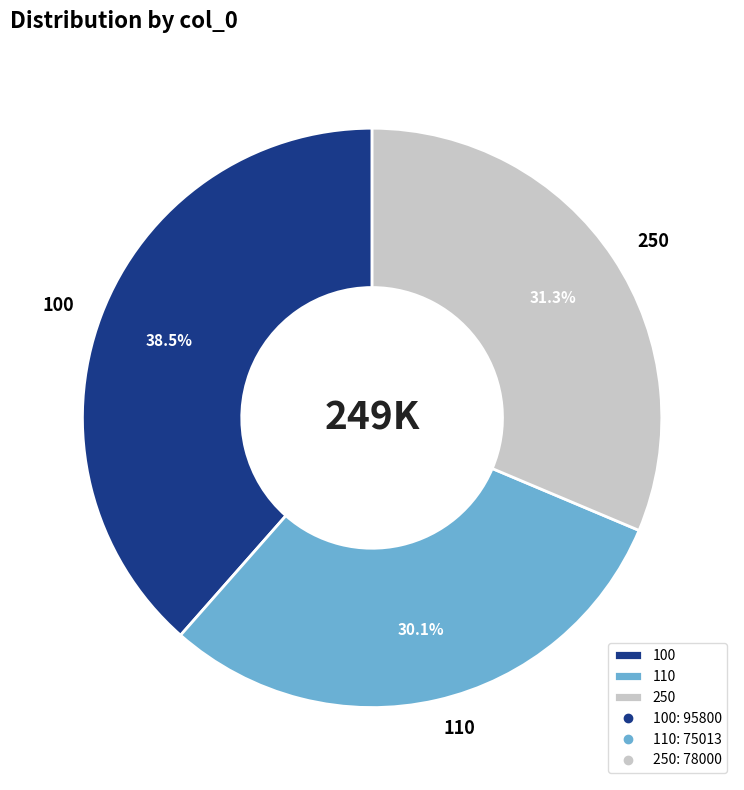

Between 250 and 100, which is larger?

100